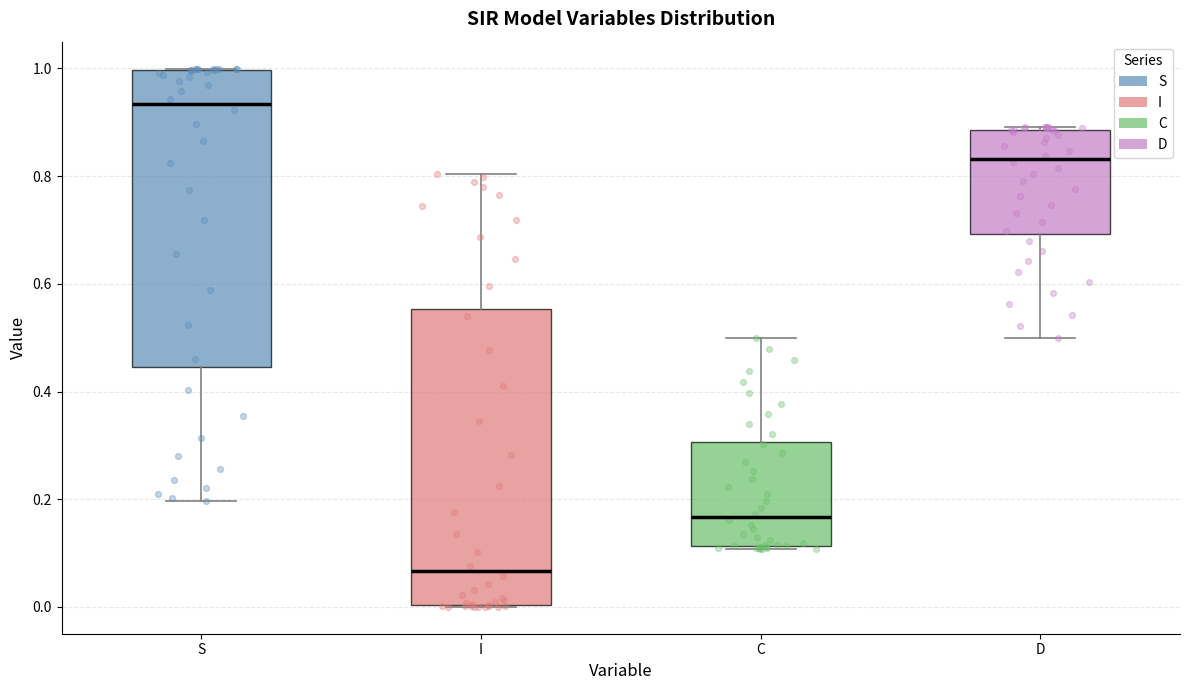

Which box's median line is the highest?

S